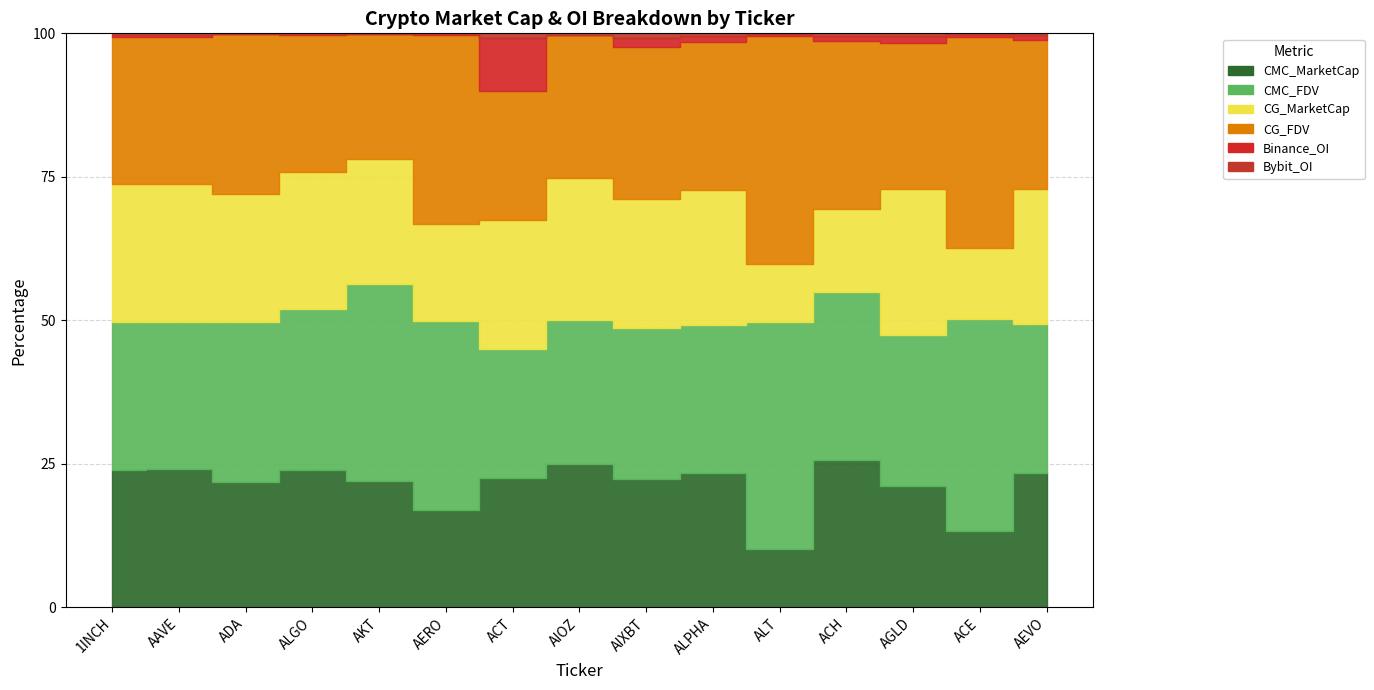

Which label corresponds to the smallest value in the chart?

AIOZ